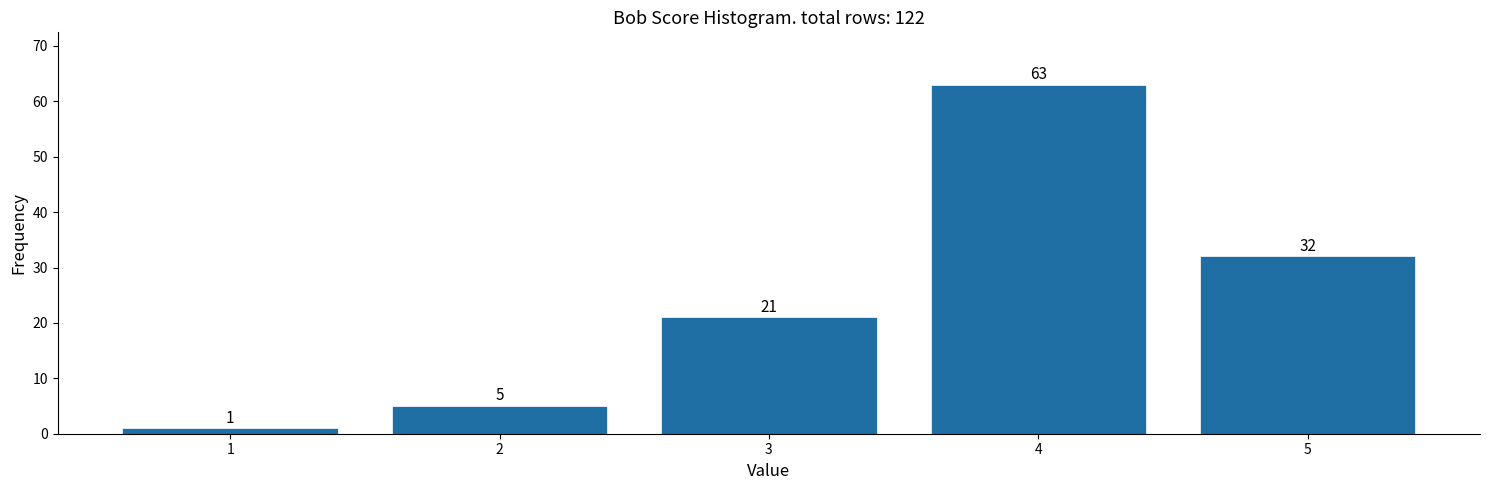

Which range on the x-axis has the tallest bar?

3.5 to 4.5